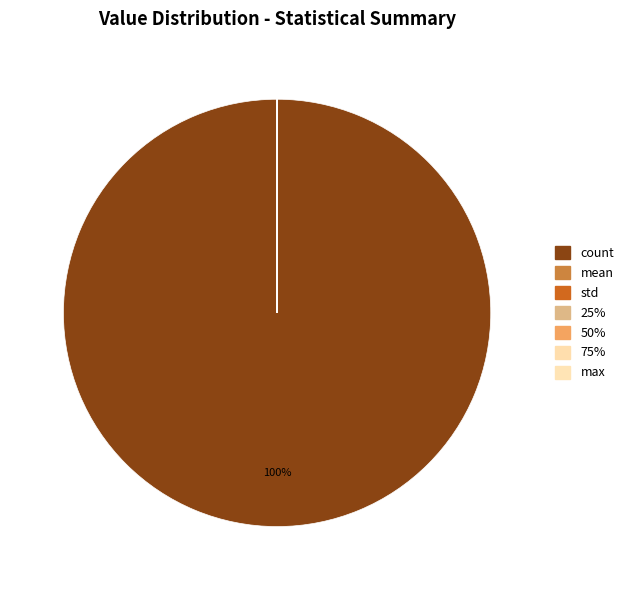

Is it true that 25% is 1% of the pie?

False